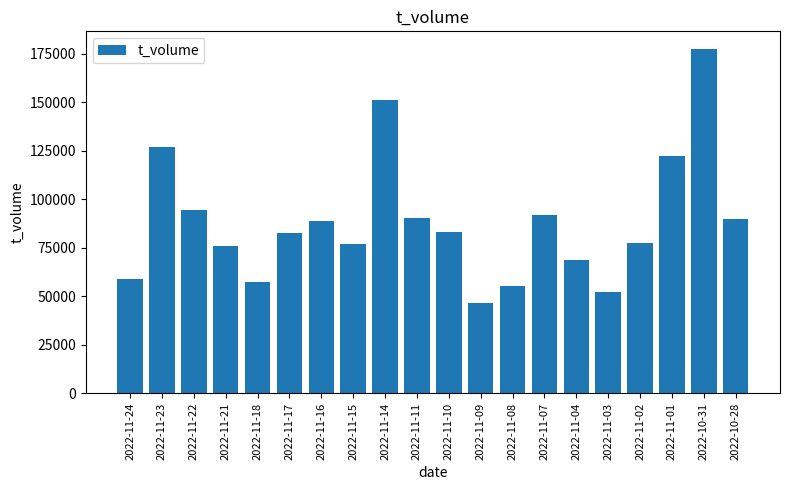

What is the difference between the maximum and minimum values?

130965